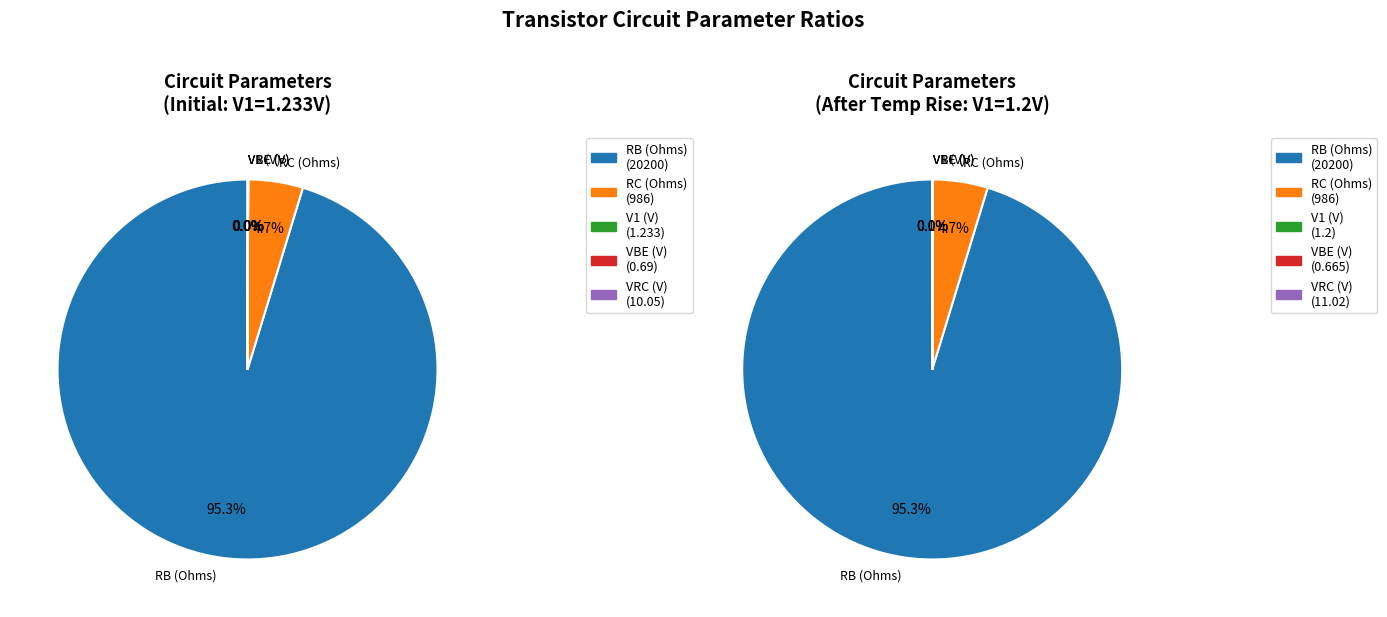

Approximately how many times larger is the value at VBE (V) compared to V1 (V)?

0.6